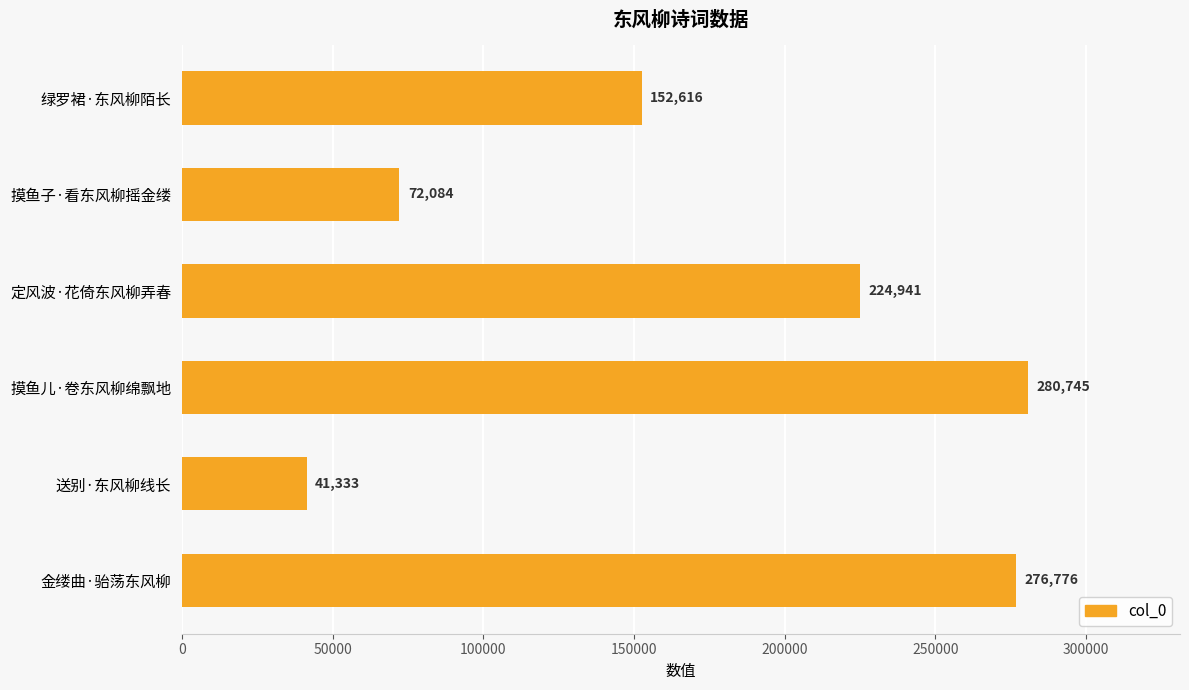

Reading bottom to top, what are all the values shown in this chart?

276776	41333	280745	224941	72084	152616